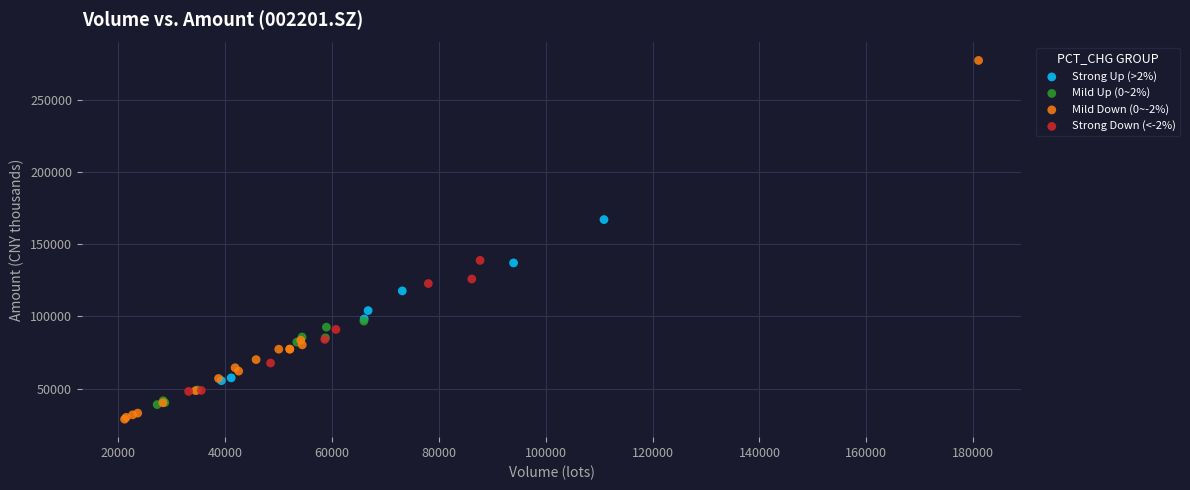

Which series contains the highest Y value?

Mild Down (0~-2%)